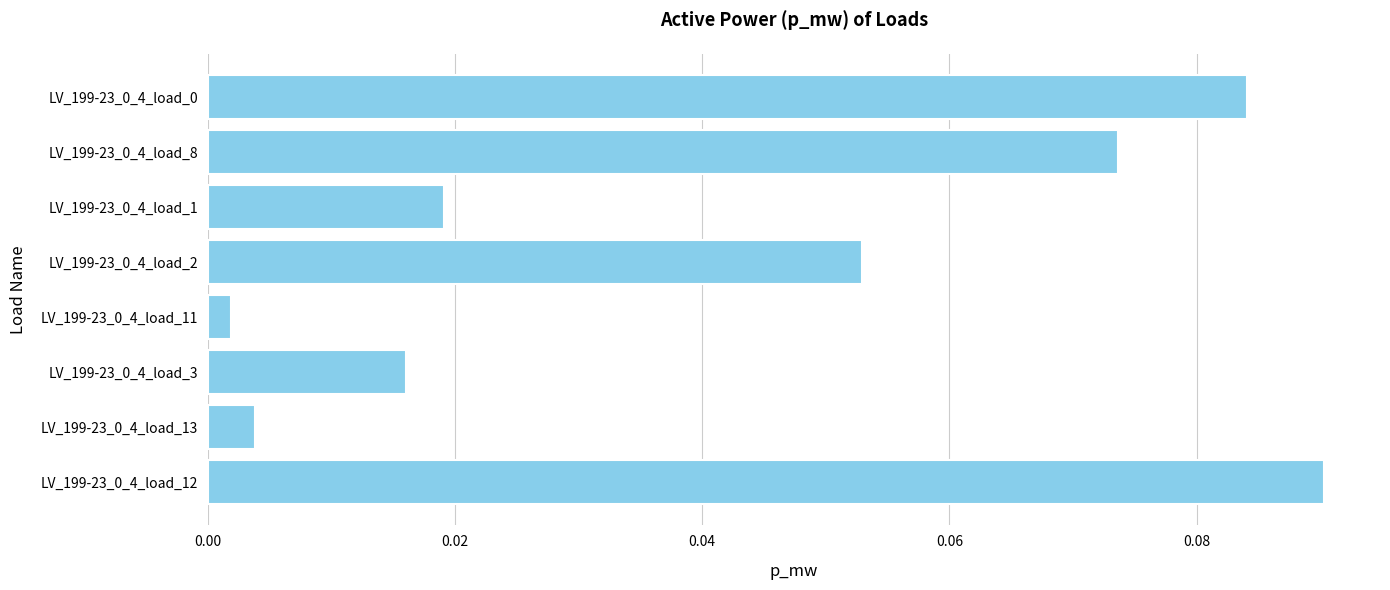

What is the sum of all values?

0.3